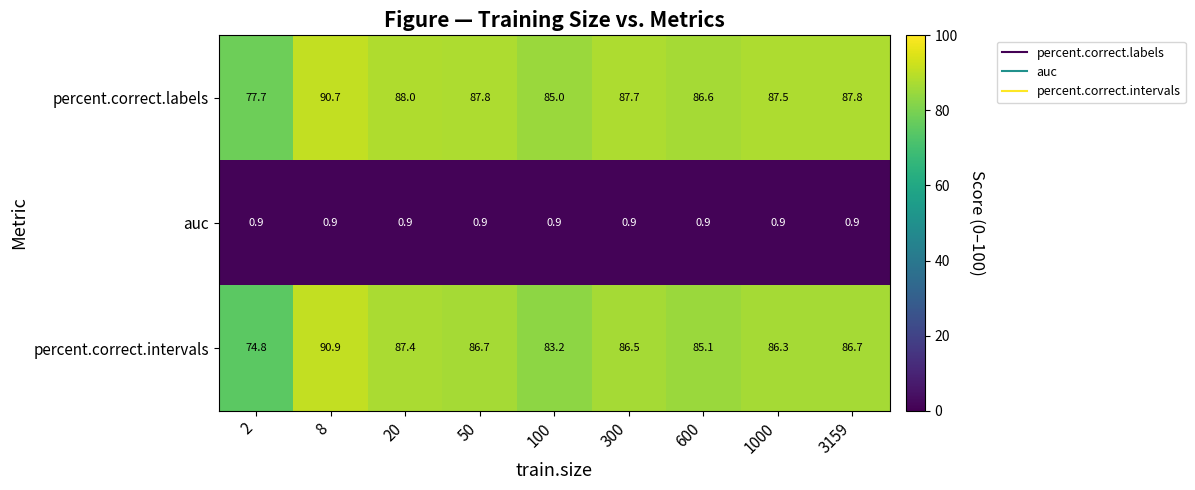

Which series changed the most between 2 and 50?

percent.correct.intervals